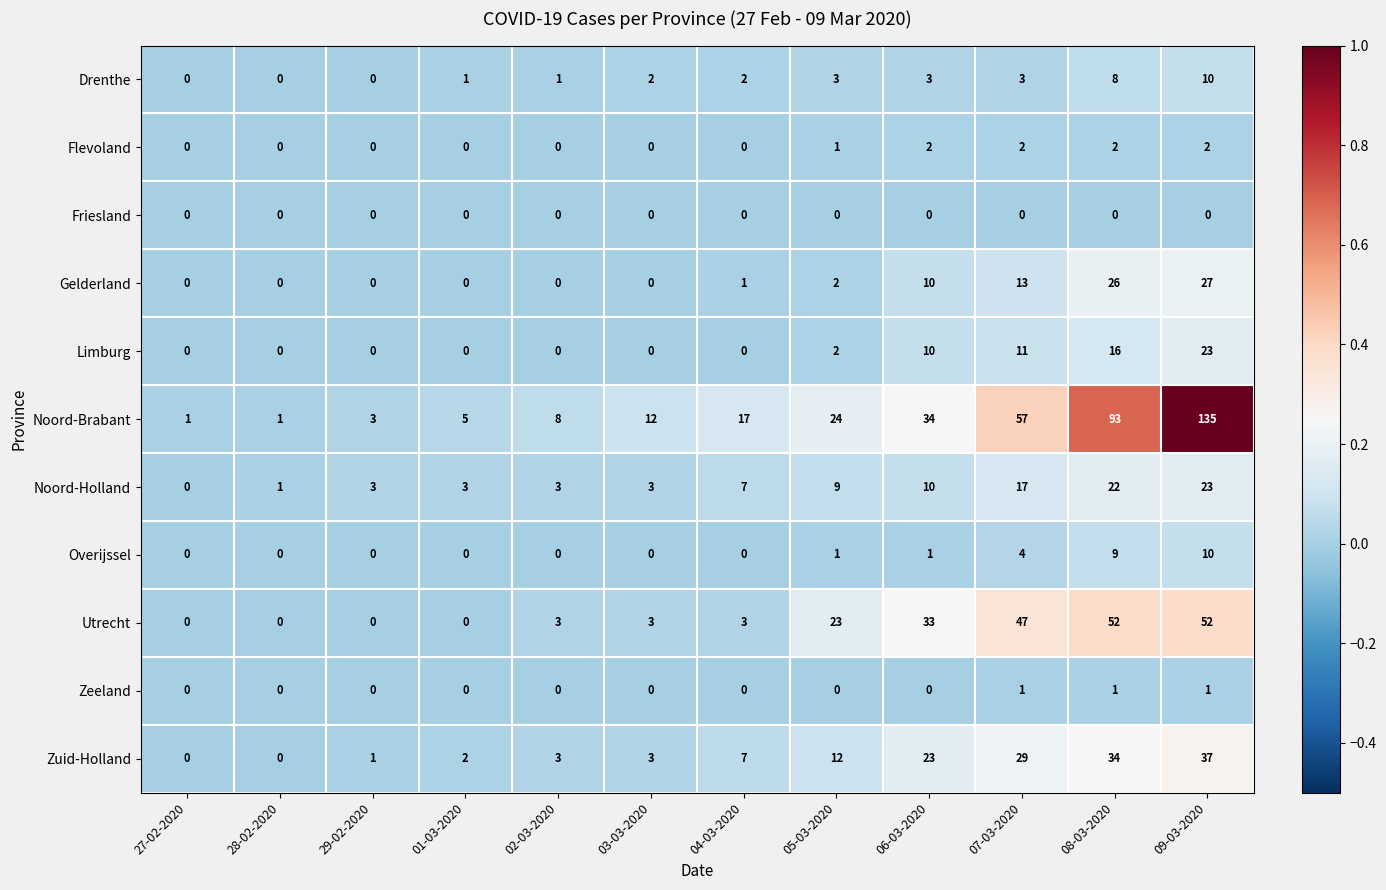

The Zuid-Holland series shows 3 at 02-03-2020. True or false?

True